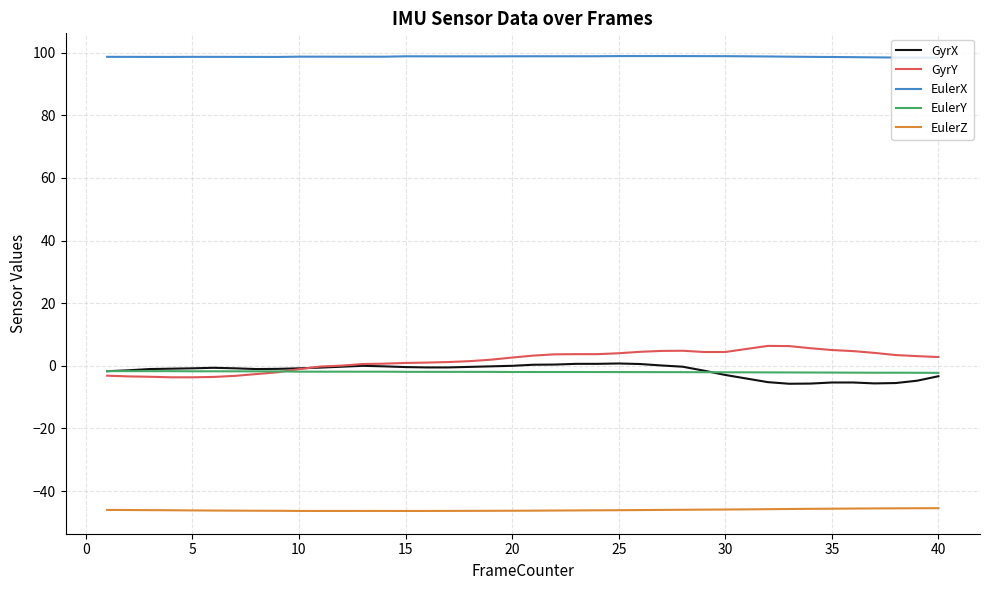

What is the highest value of the GyrY series?

6.4